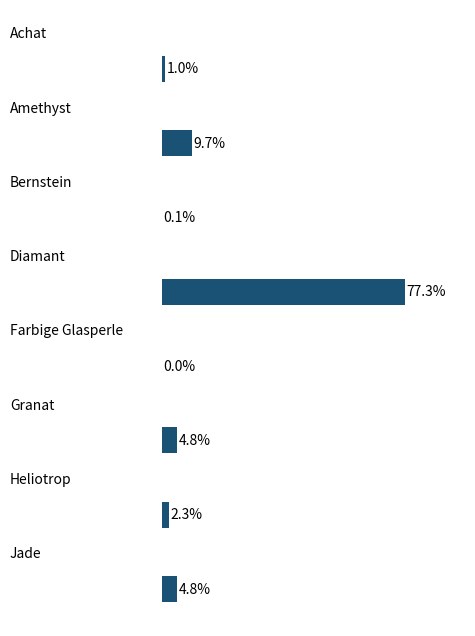

What is the sum of all values?

100.0